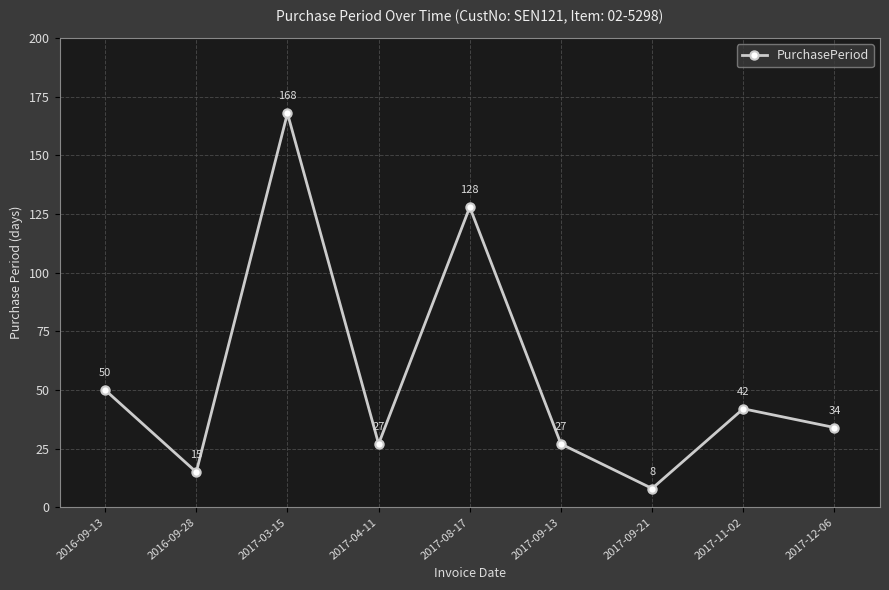

At which label is the value closest to 88?

2016-09-13